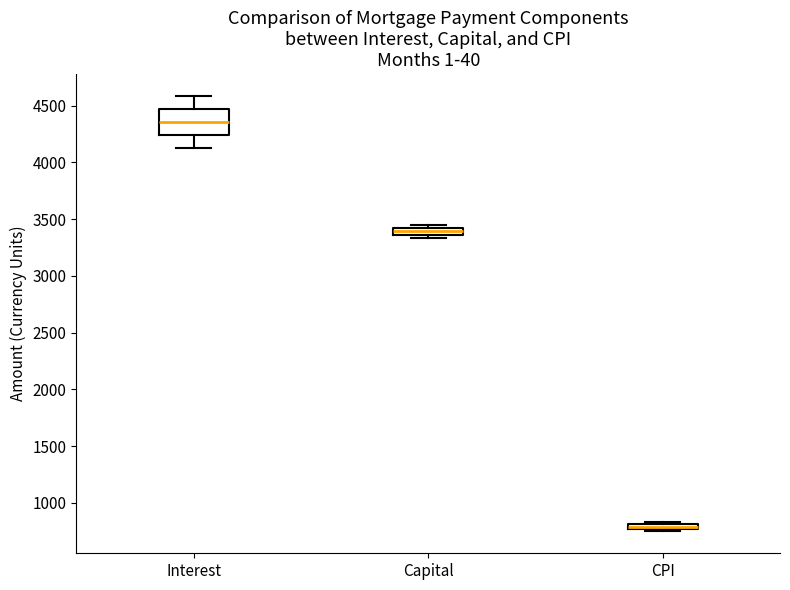

Which box has the lowest median line?

CPI